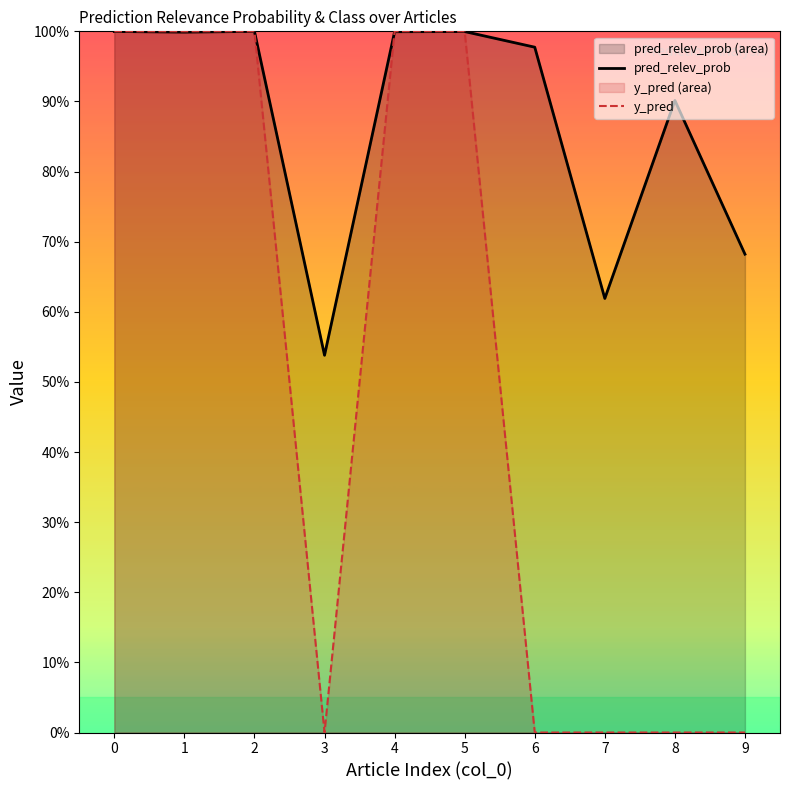

How many categories are shown in the chart?

10